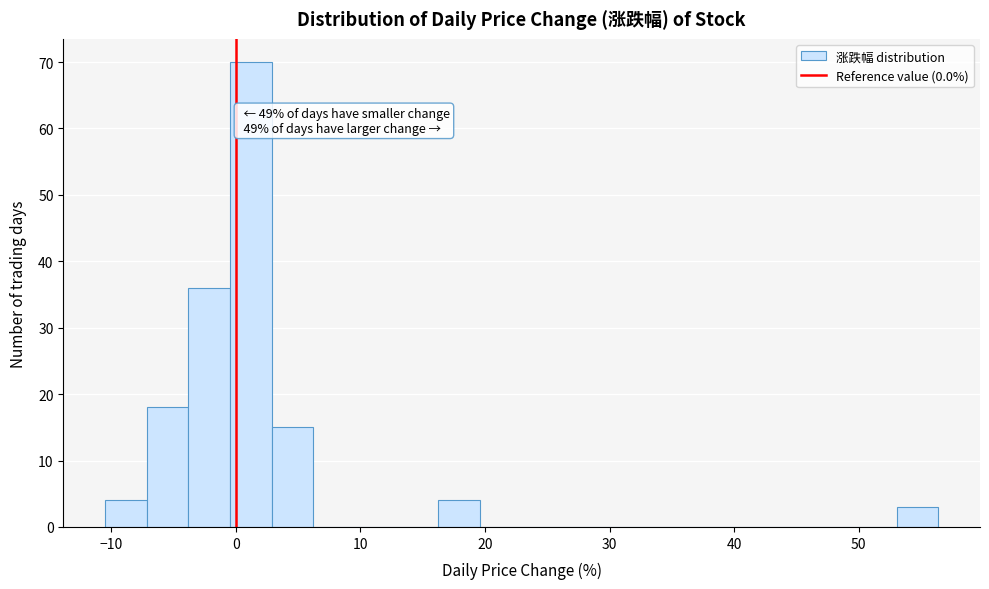

Around what value on the x-axis is the tallest bar? Give the approximate position of its centre, as read against the axis.

1